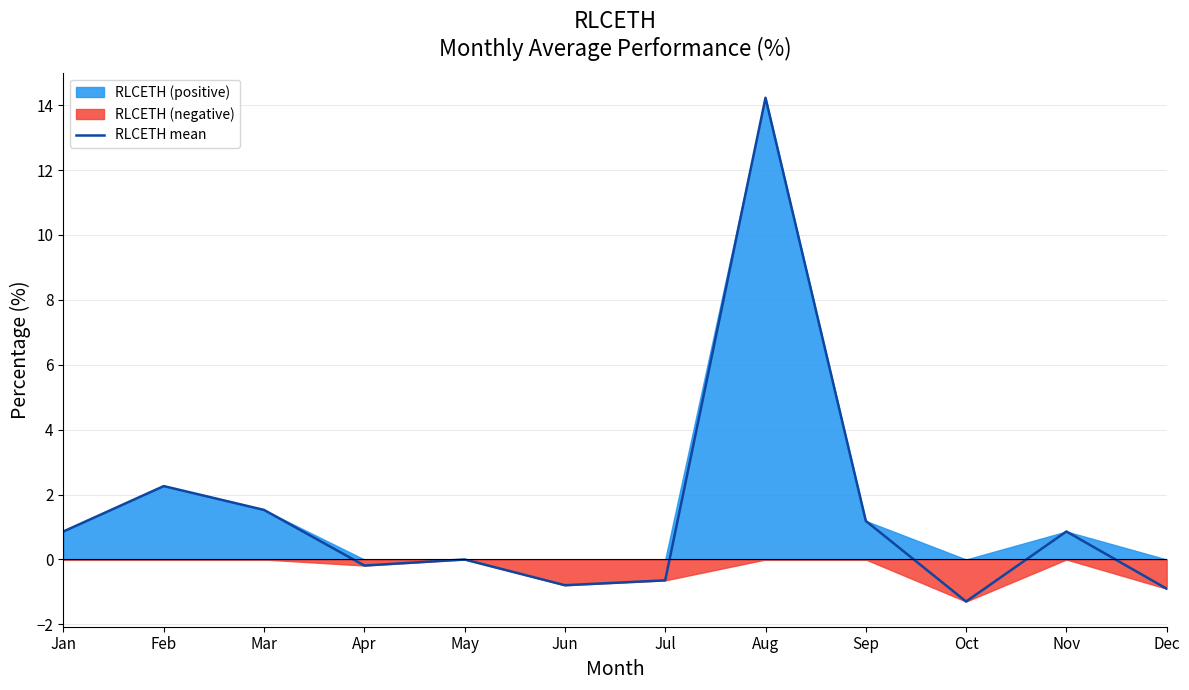

List the labels in order of value, smallest first.

Oct, Dec, Jun, Jul, Apr, May, Nov, Jan, Sep, Mar, Feb, Aug